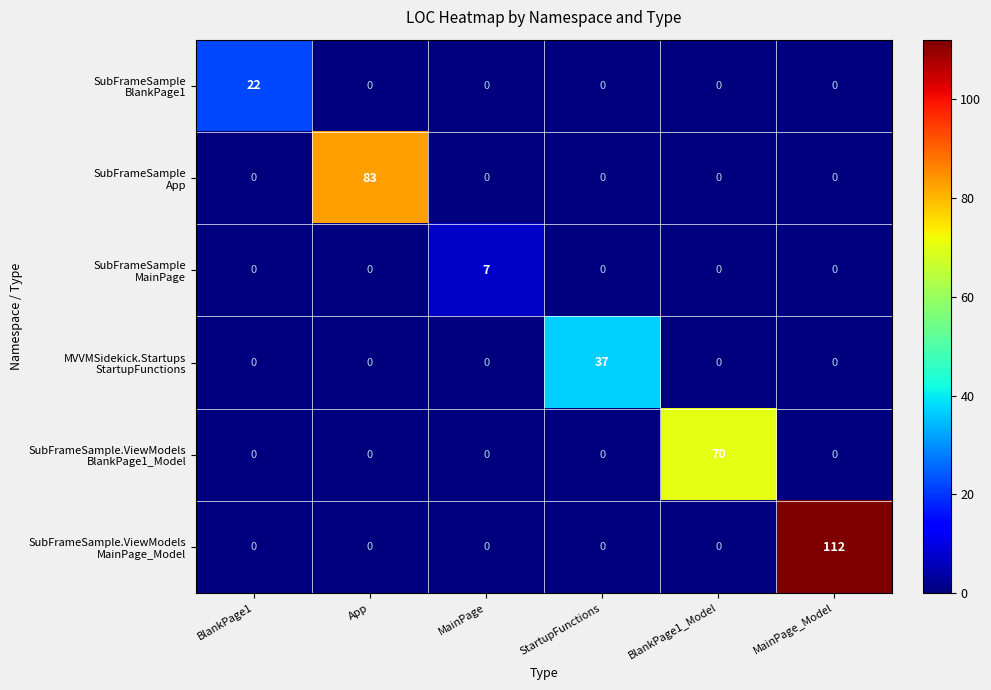

At how many categories does at least one series exceed 32?

4